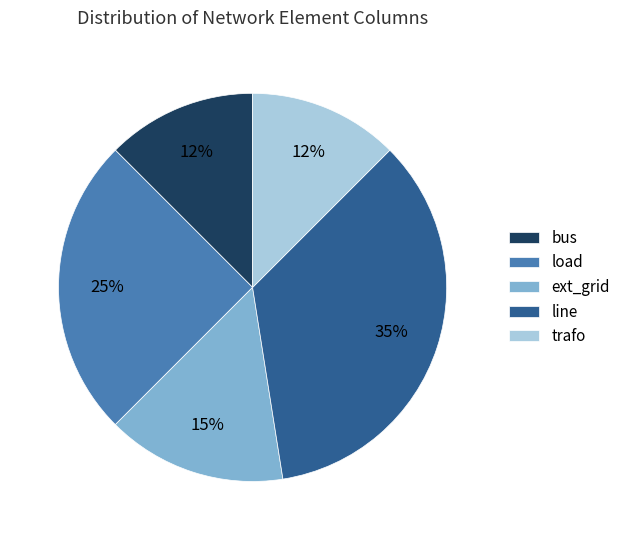

To the nearest percent, what percentage of the pie is ext_grid?

15%